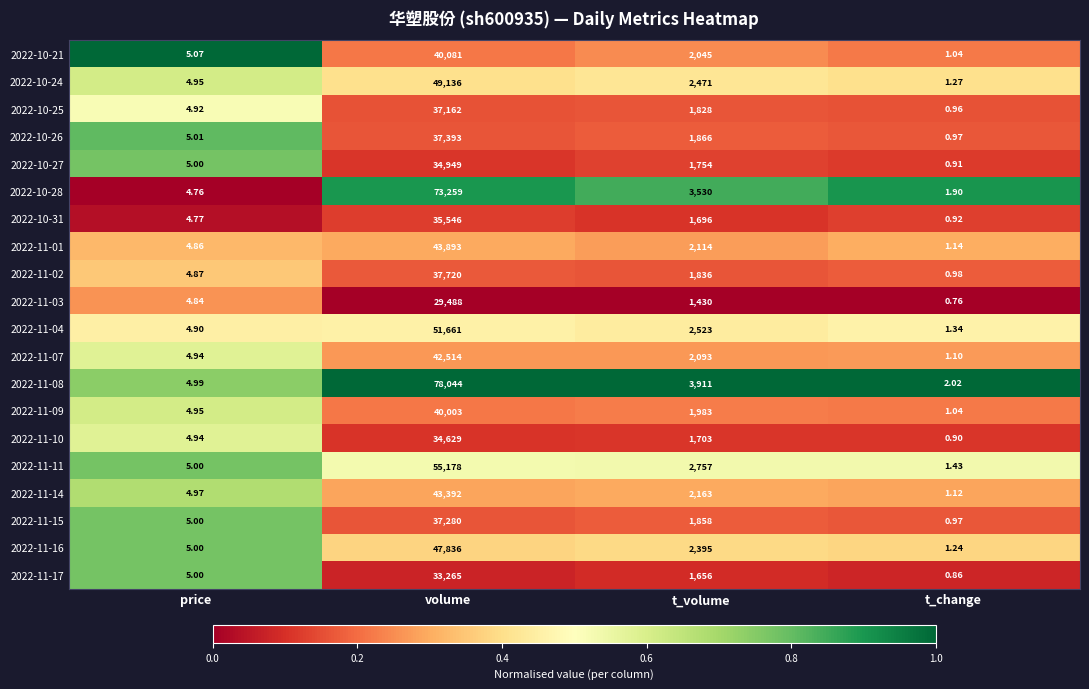

At which category is the sum across all series the highest?

volume